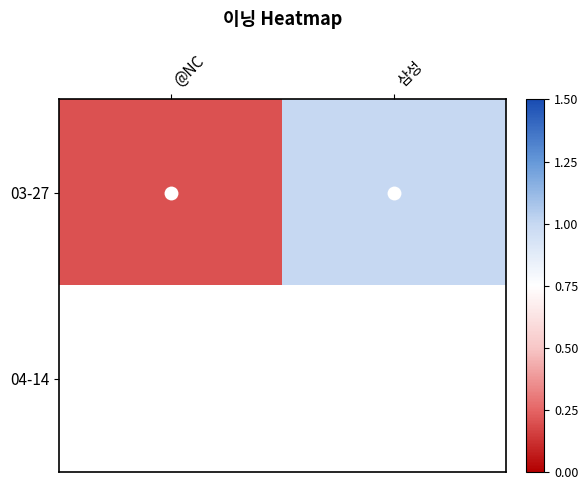

Which series has the largest total across all categories?

03-27